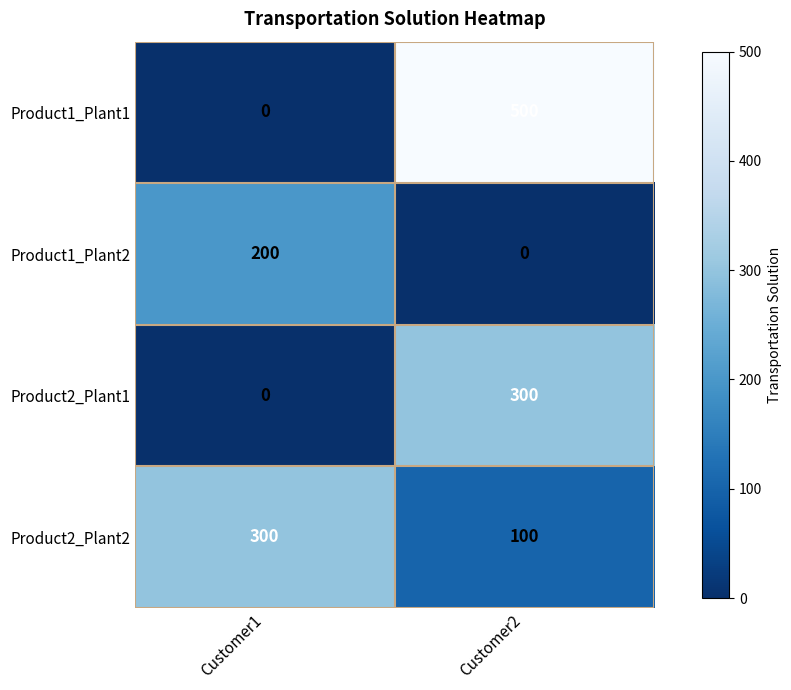

What is the average value of the Product1_Plant1 series?

250